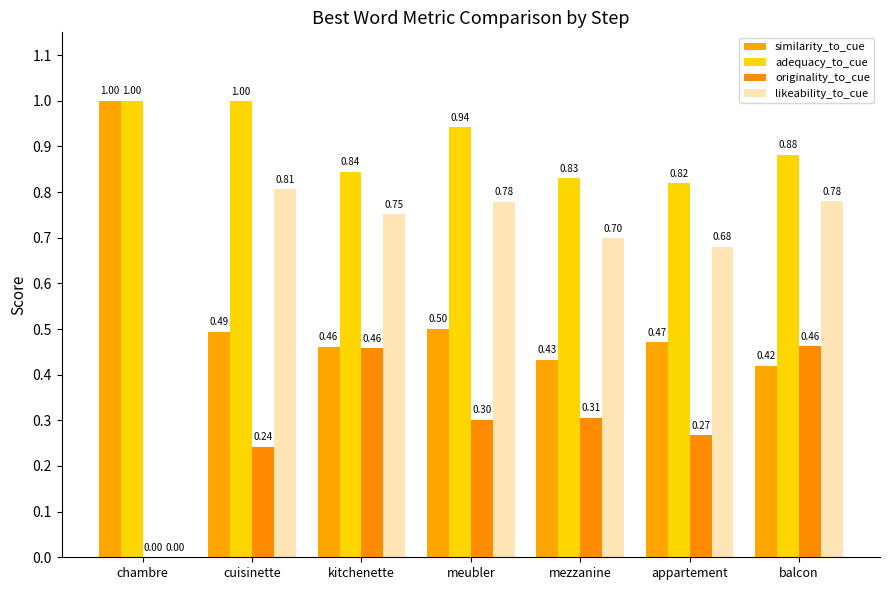

Reading left to right, list all the values displayed in this chart.

similarity_to_cue: 1.0	0.5	0.5	0.5	0.4	0.5	0.4
adequacy_to_cue: 1.0	1.0	0.8	0.9	0.8	0.8	0.9
originality_to_cue: 0.0	0.2	0.5	0.3	0.3	0.3	0.5
likeability_to_cue: 0.0	0.8	0.8	0.8	0.7	0.7	0.8